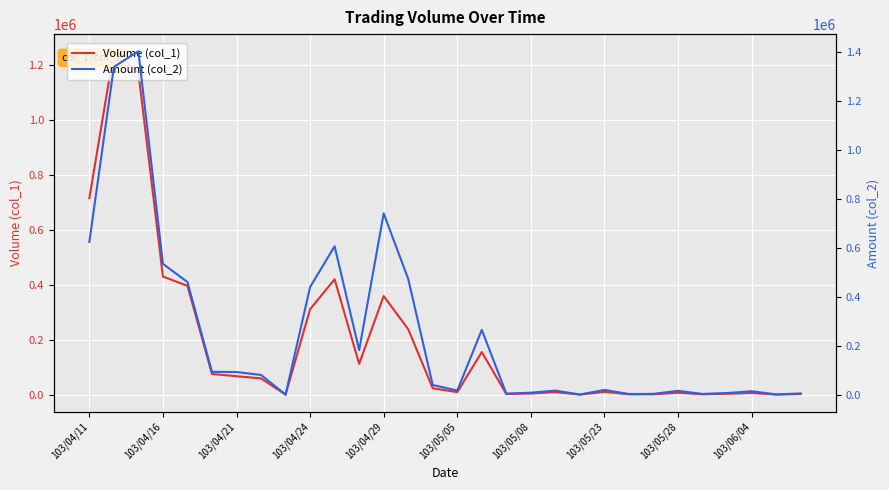

What is the difference between the second highest and second lowest values in the Volume (col_1) series?

1172000